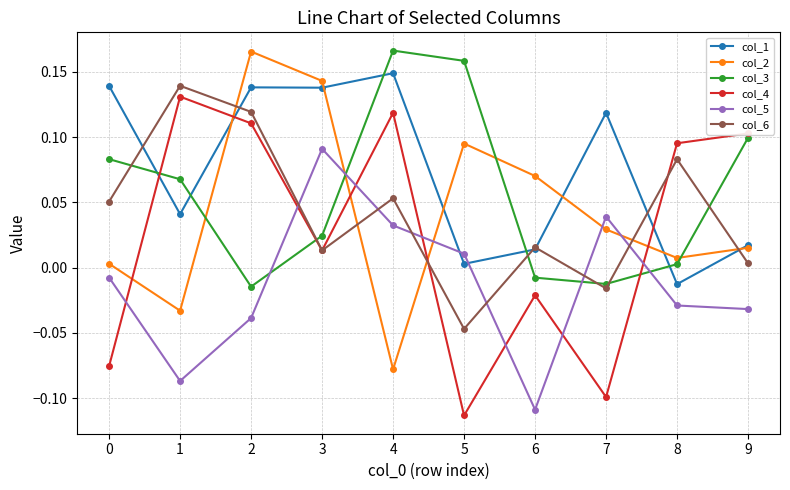

What is the total value across all series at 2?

0.5